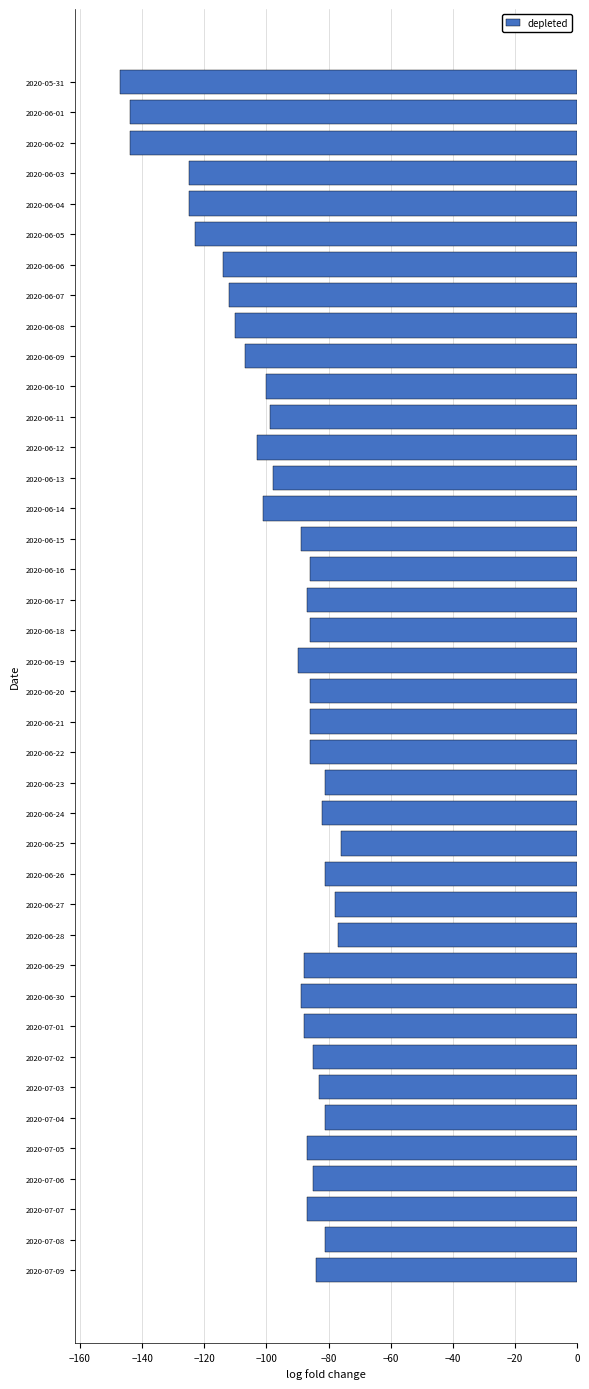

Does the chart contain stacked bars?

No